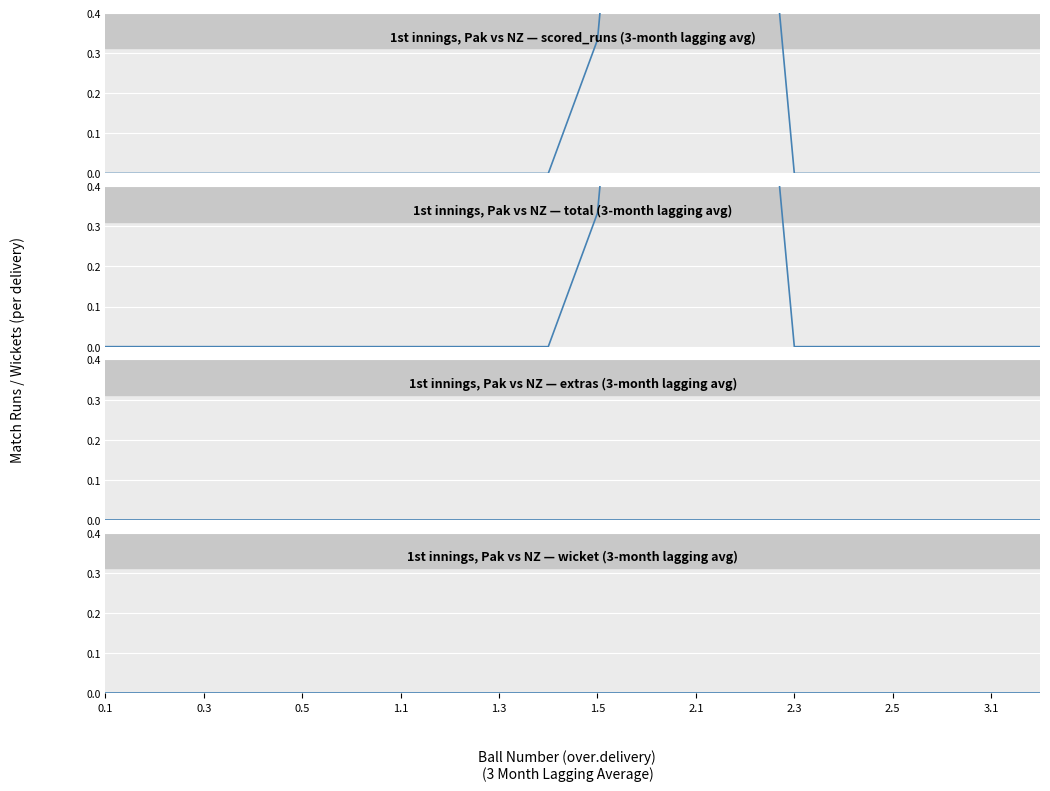

Which category has the highest value across all series?

11